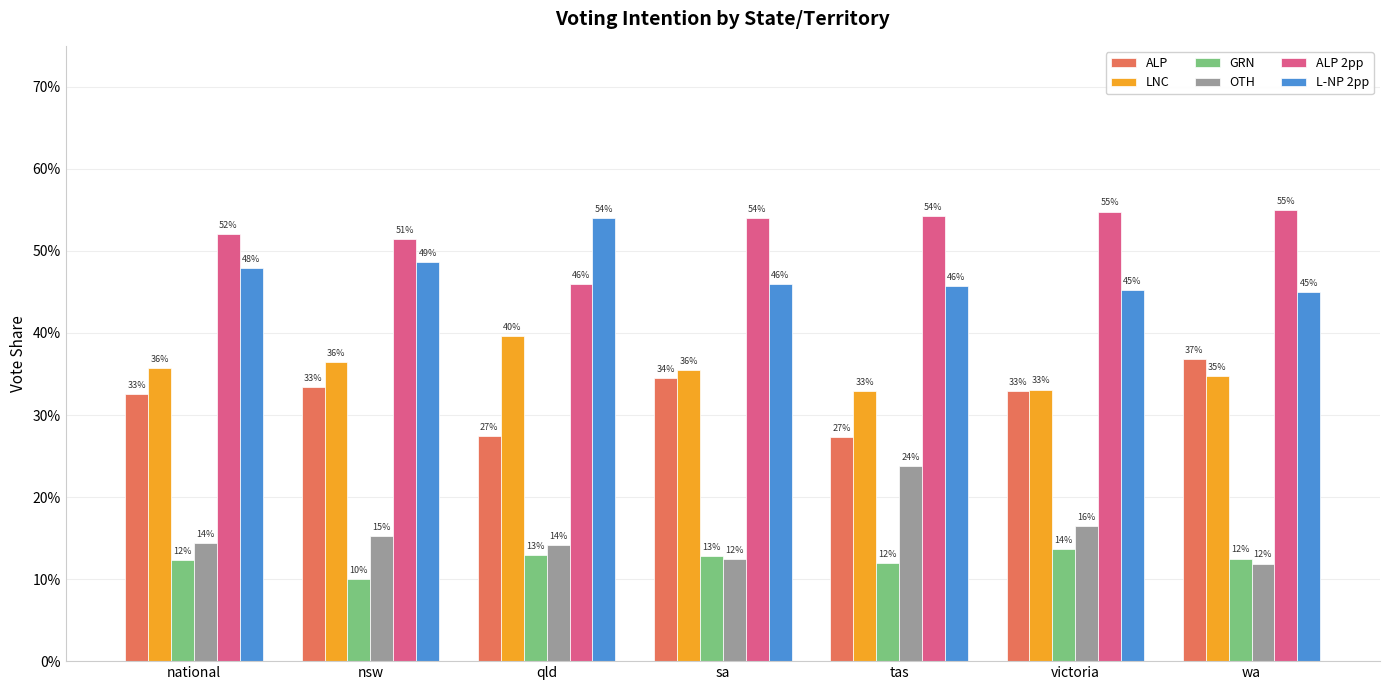

Are the bars horizontal?

No